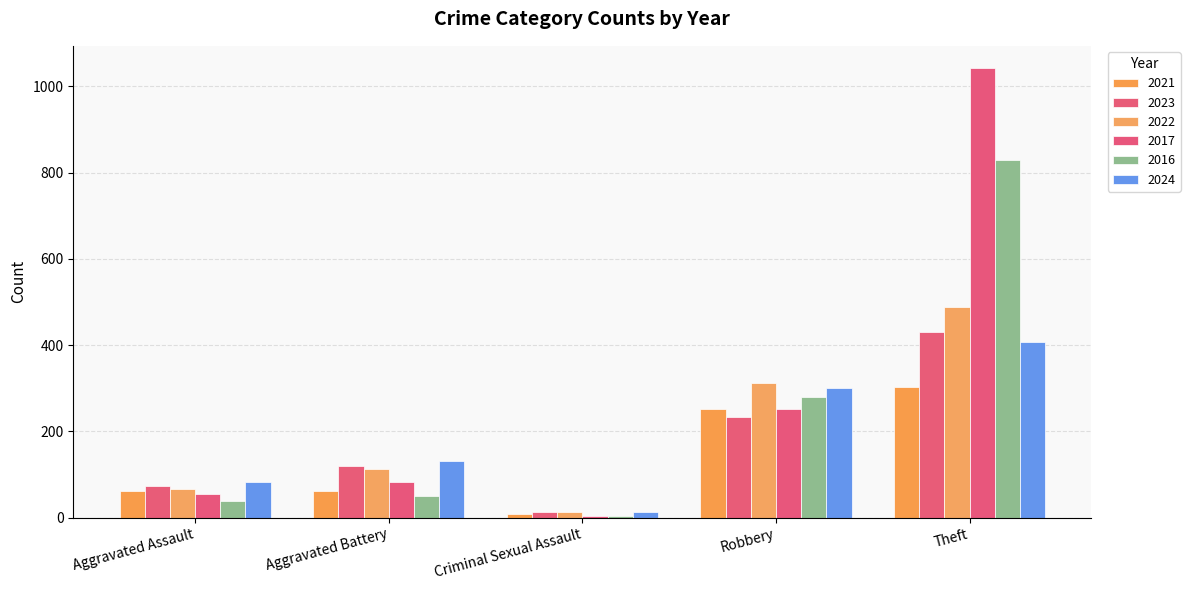

What is the difference between the maximum and second lowest values in the 2023 series?

358